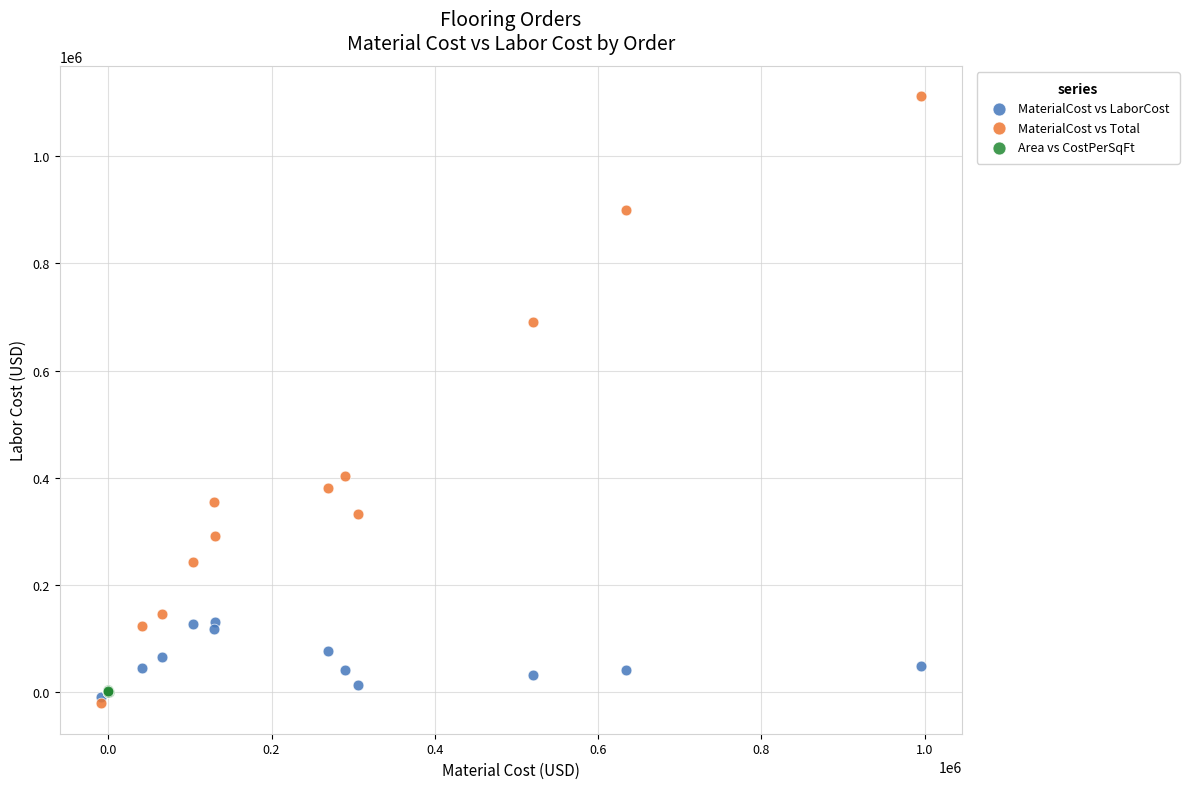

Which series reaches the minimum Y coordinate?

MaterialCost vs Total